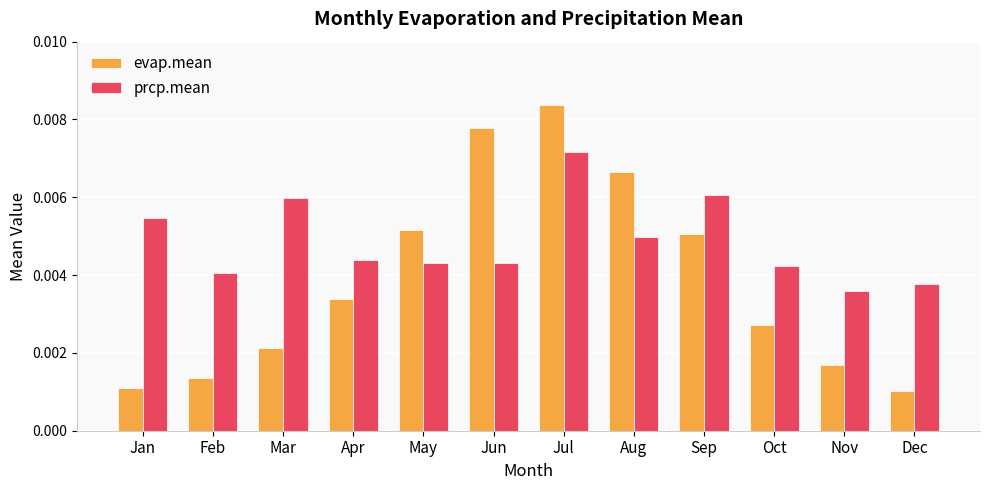

List the labels in order of evap.mean value, largest first.

Jul, Jun, Aug, May, Sep, Apr, Oct, Mar, Nov, Feb, Jan, Dec